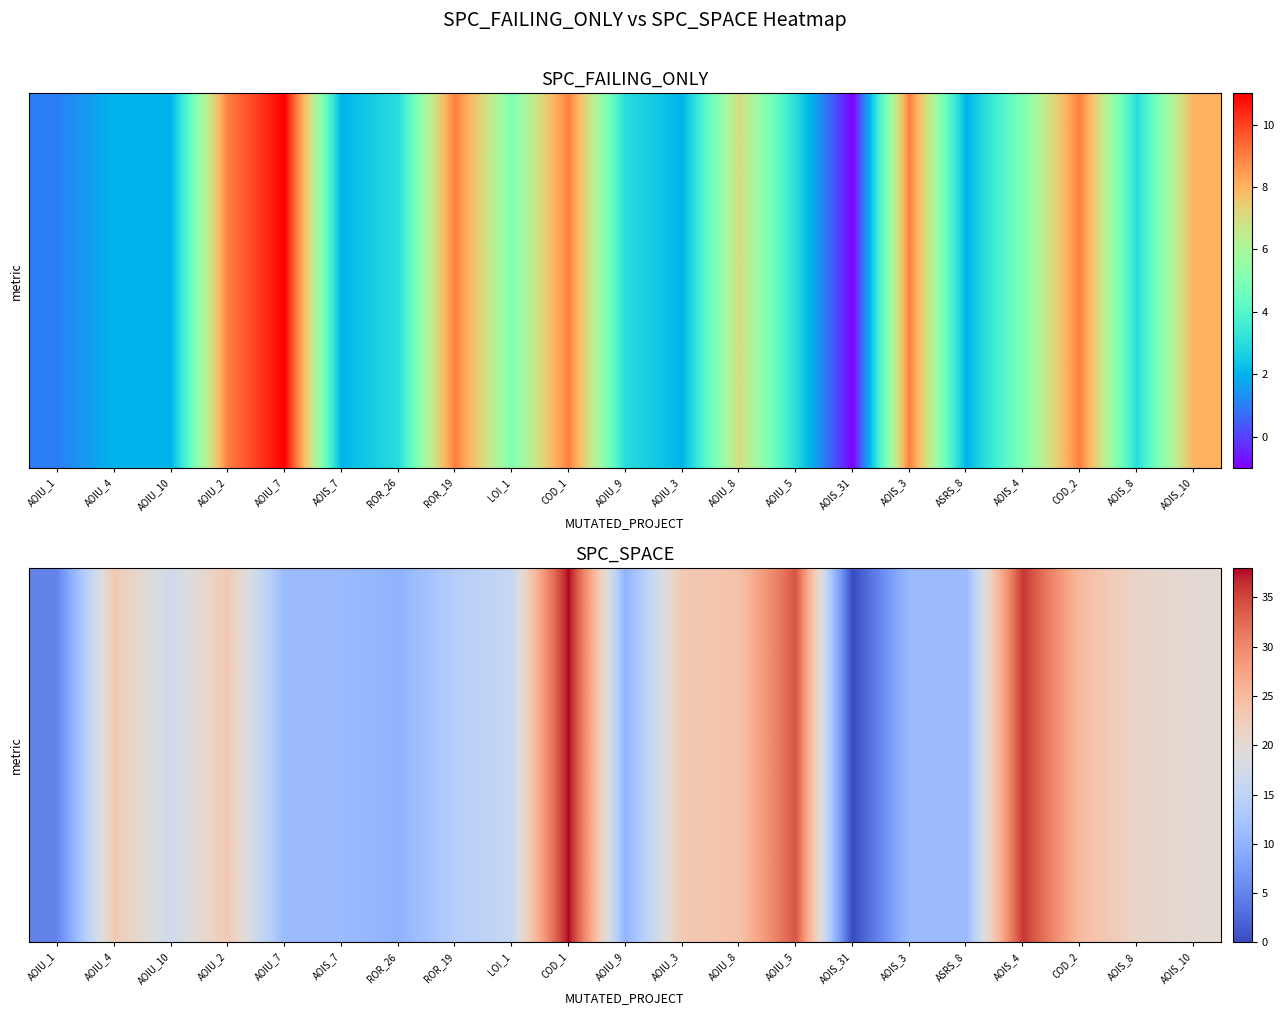

Is it true that the value at ROR_26 is 10?

True